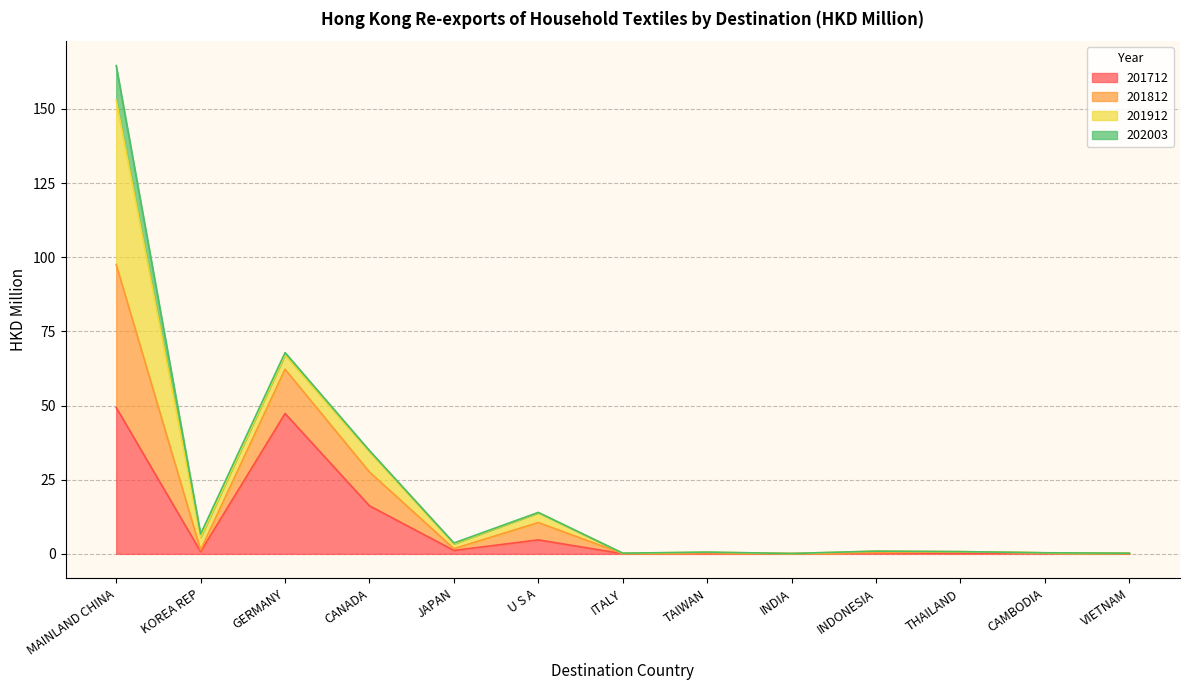

Where is the first local minimum for 201812?

KOREA REP